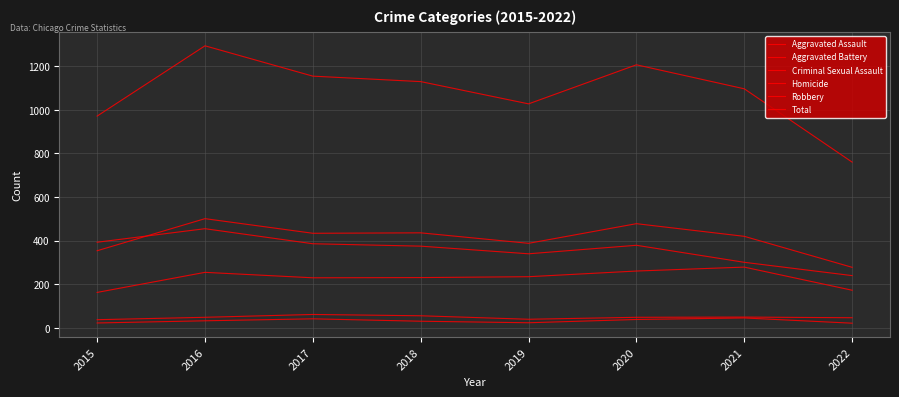

At which category is the sum across all series the highest?

2016